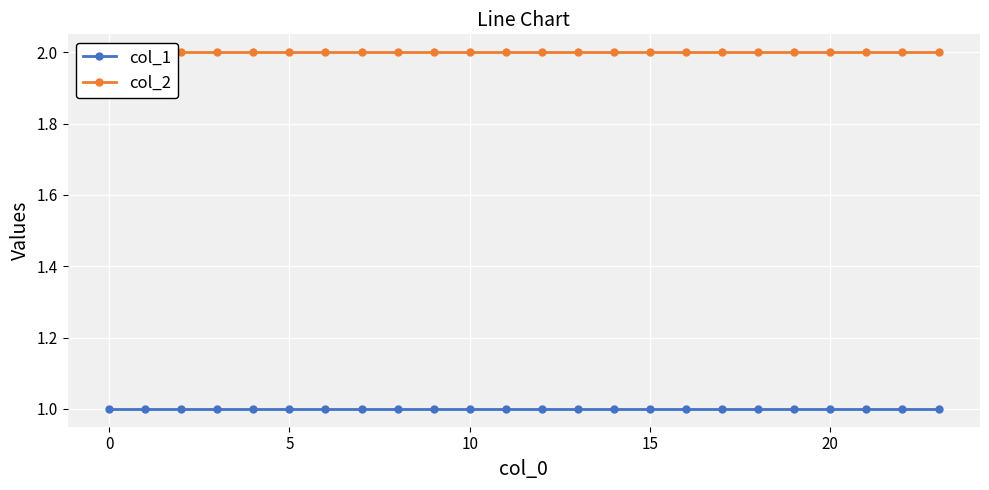

Does the chart display data point markers on the line(s)?

Yes